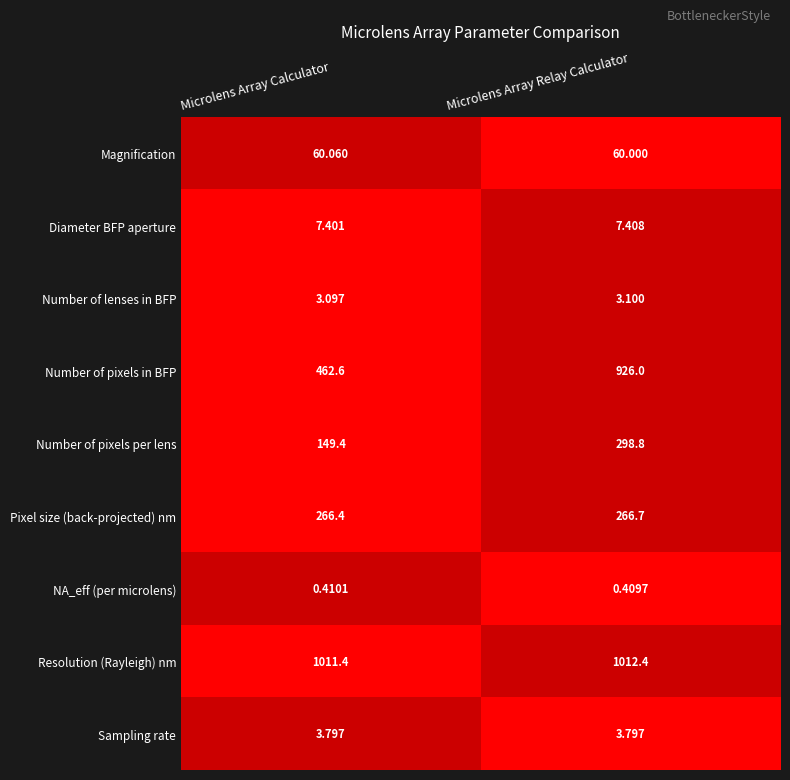

Is the value of Number of pixels in BFP at Microlens Array Calculator greater than the value of Resolution (Rayleigh) nm at Microlens Array Calculator?

No